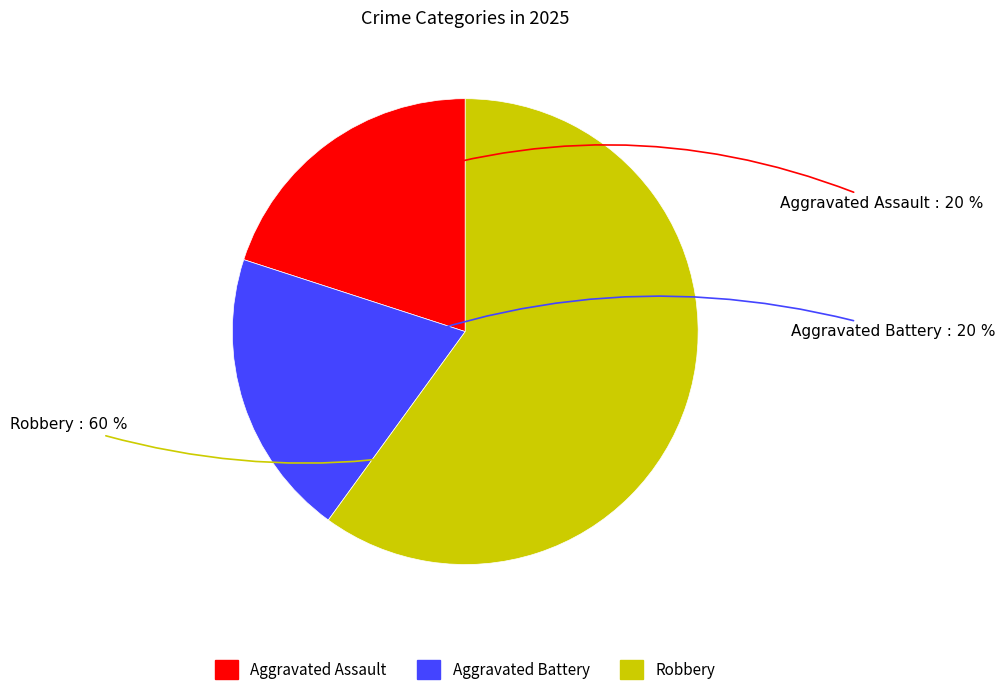

Does Aggravated Battery represent more than half of the total?

No